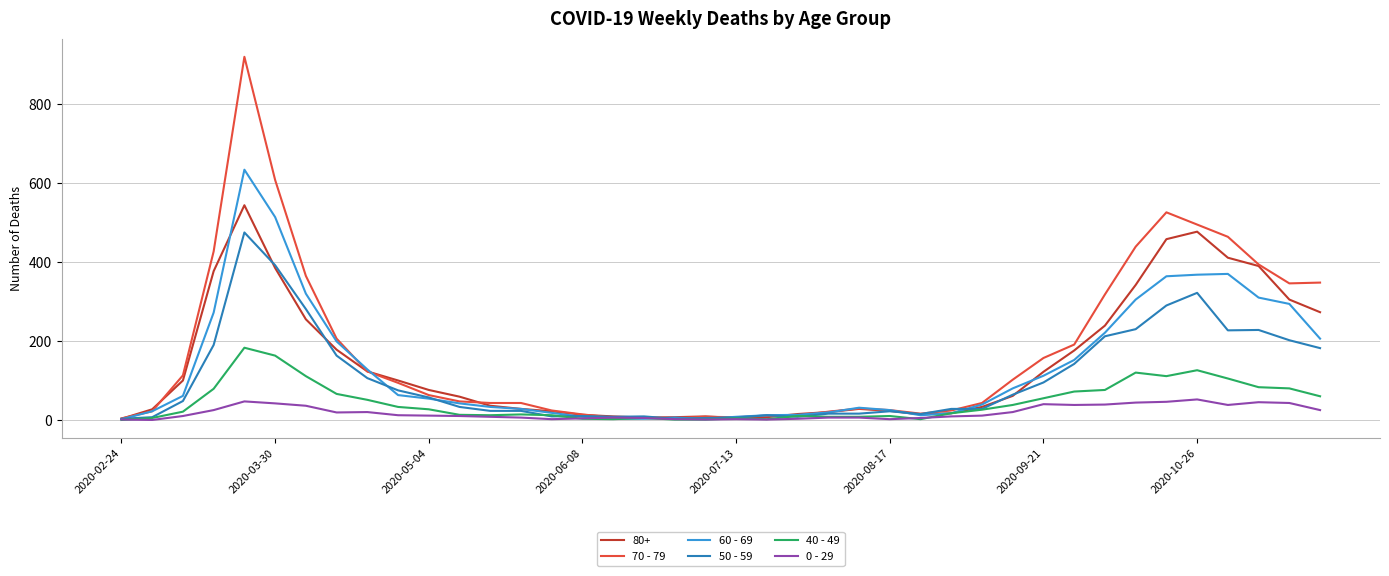

Which series has the largest range (max minus min)?

70 - 79